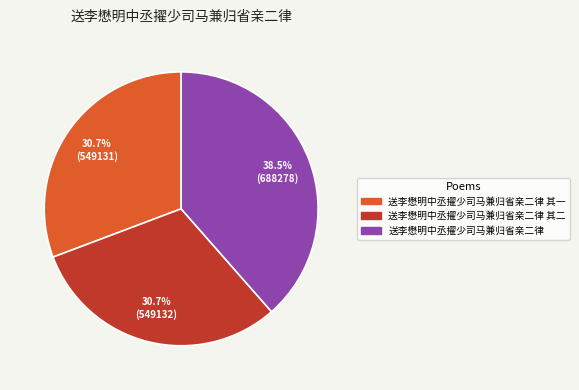

Is there any slice that represents more than half of the pie?

No